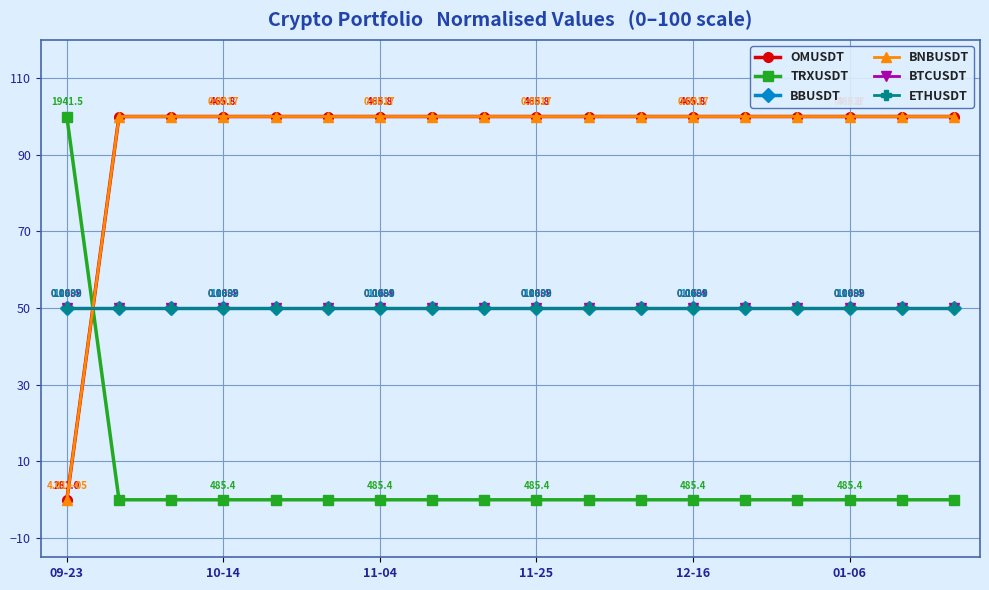

Reading left to right, transcribe all the data shown in this chart.

OMUSDT: 0	100	100	100	100	100	100	100	100	100	100	100	100	100	100	100	100	100
TRXUSDT: 100	0	0	0	0	0	0	0	0	0	0	0	0	0	0	0	0	0
BBUSDT: 50	50	50	50	50	50	50	50	50	50	50	50	50	50	50	50	50	50
BNBUSDT: 0	100	100	100	100	100	100	100	100	100	100	100	100	100	100	100	100	100
BTCUSDT: 50	50	50	50	50	50	50	50	50	50	50	50	50	50	50	50	50	50
ETHUSDT: 50	50	50	50	50	50	50	50	50	50	50	50	50	50	50	50	50	50